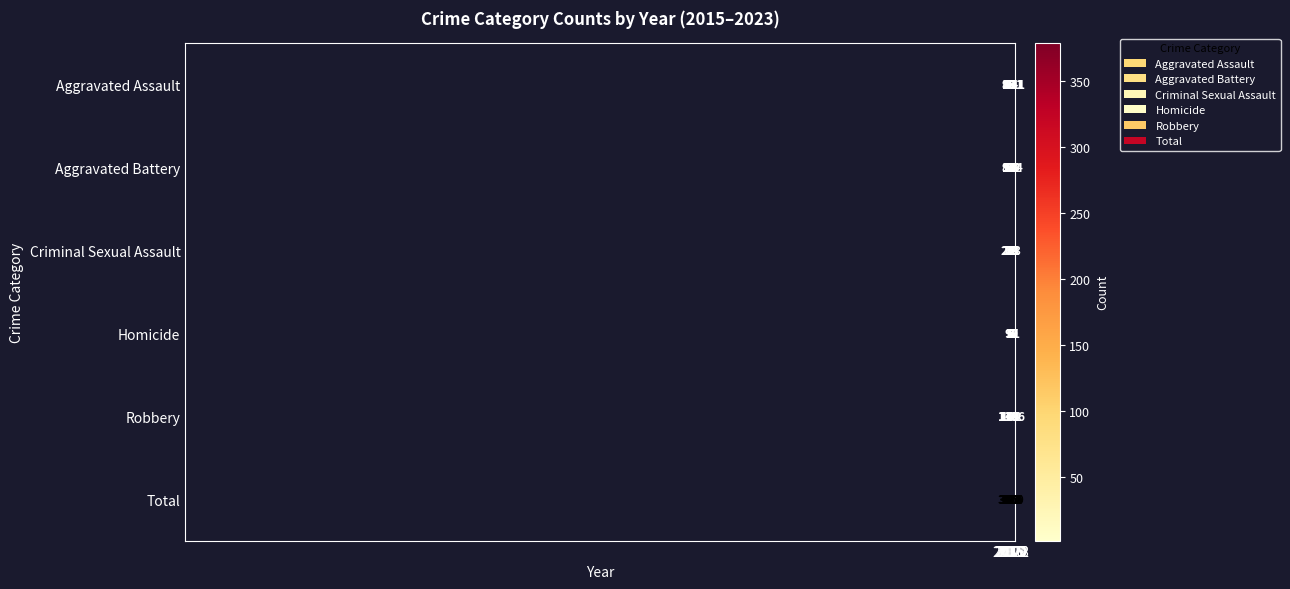

What is the difference between the maximum and minimum values in the Robbery series?

102